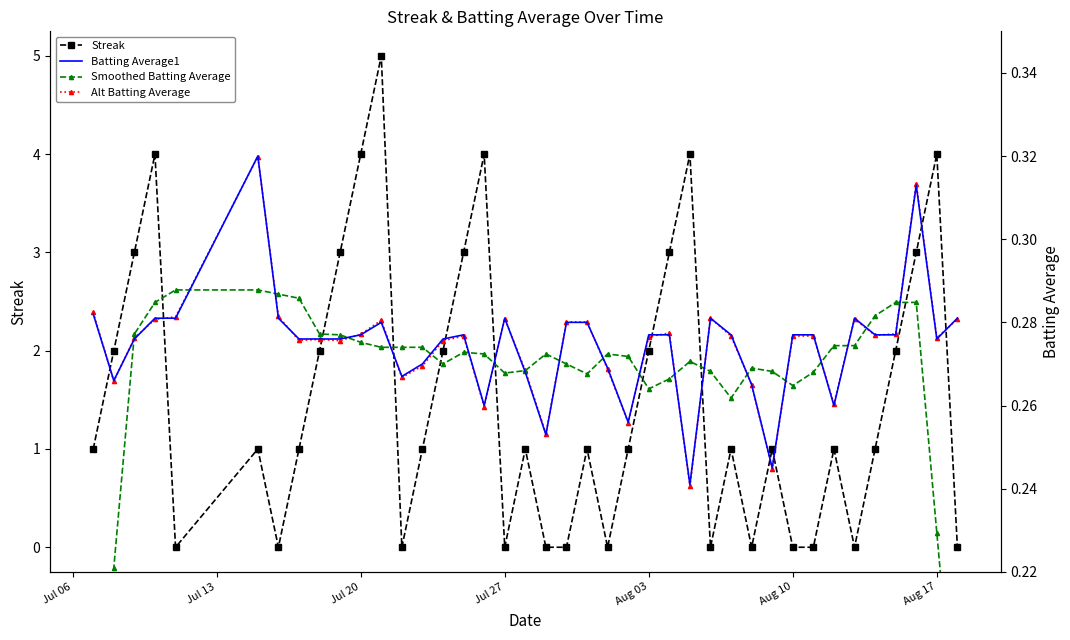

What is the average value of the Batting Average1 series?

0.3